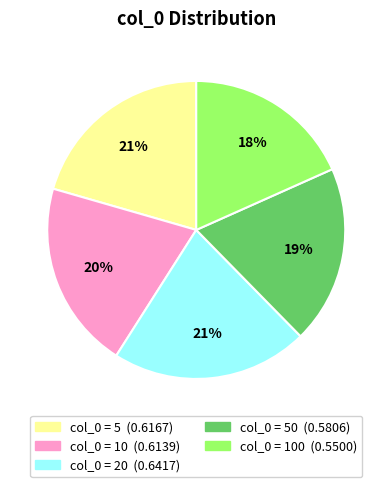

How many slices are in this pie chart?

5